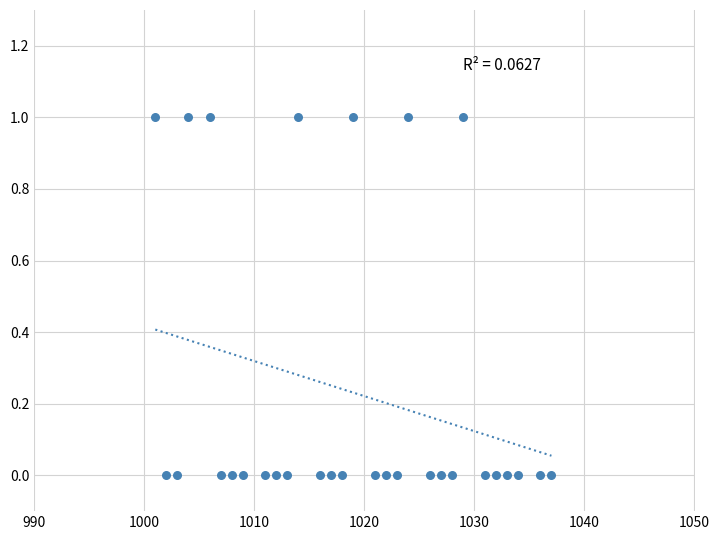

List the coordinates of all points as (X, Y) pairs, reading left to right.

(1001, 1)  (1002, 0)  (1003, 0)  (1004, 1)  (1006, 1)  (1007, 0)  (1008, 0)  (1009, 0)  (1011, 0)  (1012, 0)  (1013, 0)  (1014, 1)  (1016, 0)  (1017, 0)  (1018, 0)  (1019, 1)  (1021, 0)  (1022, 0)  (1023, 0)  (1024, 1)  (1026, 0)  (1027, 0)  (1028, 0)  (1029, 1)  (1031, 0)  (1032, 0)  (1033, 0)  (1034, 0)  (1036, 0)  (1037, 0)